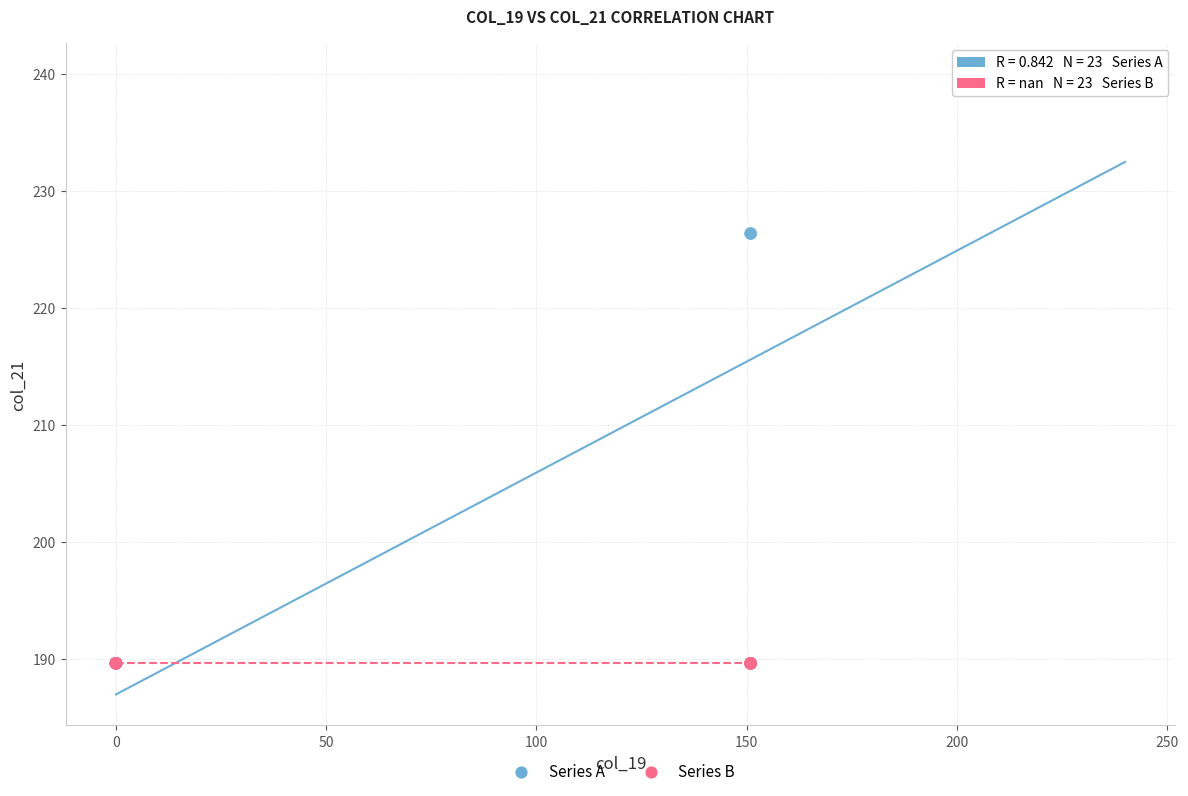

Which series contains the highest Y value?

Series A